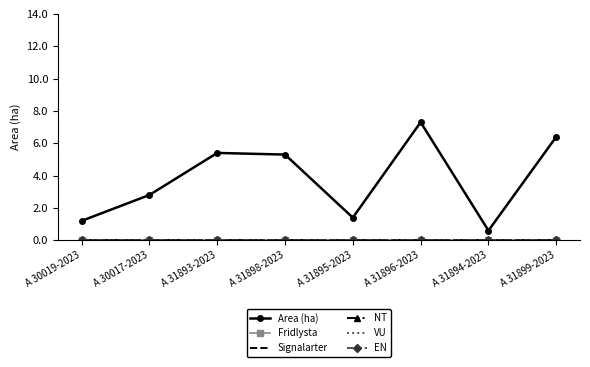

Where is the first local maximum for Area (ha)?

A 31893-2023